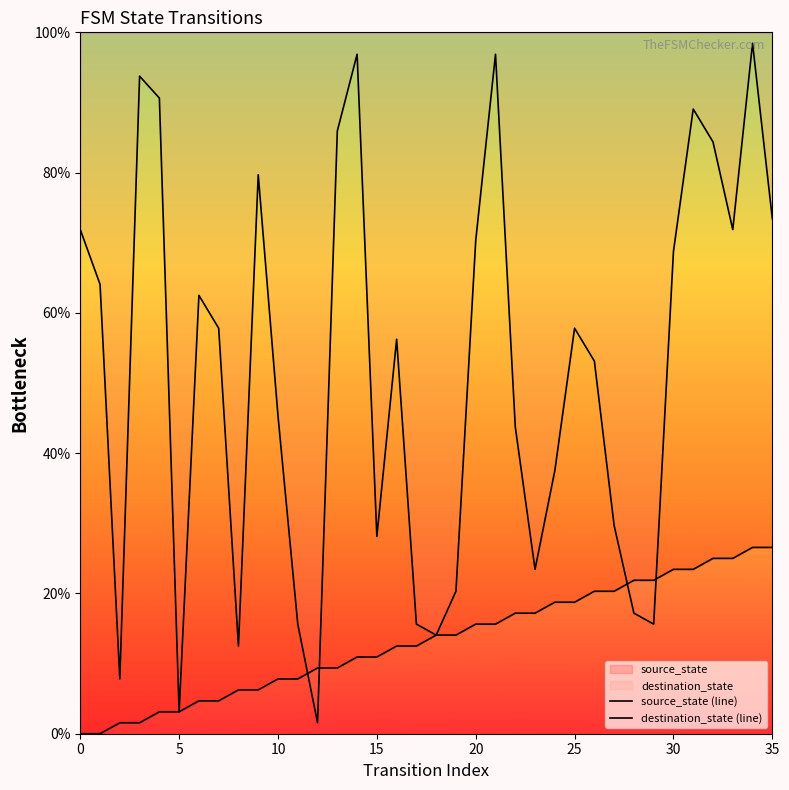

At which label is destination_state (line) closest to 50?

26